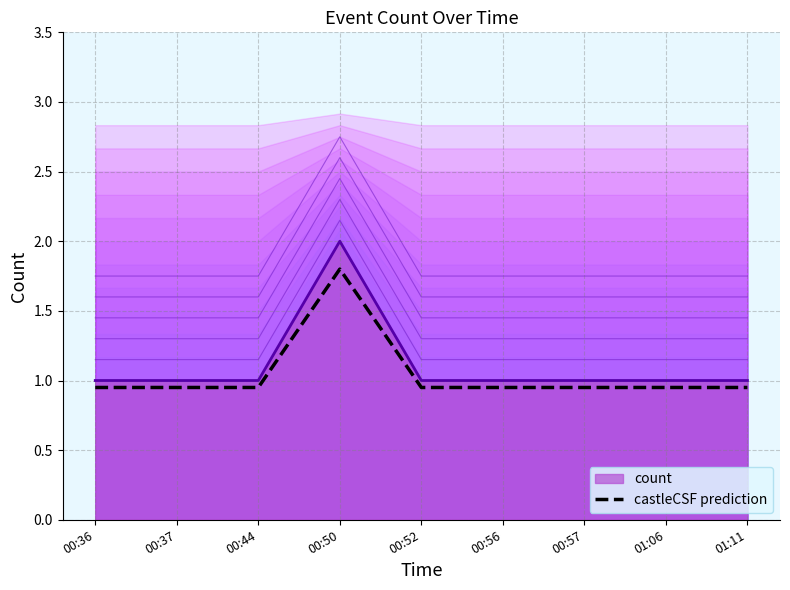

True or false: there are more than 0 points higher than both neighbors.

True